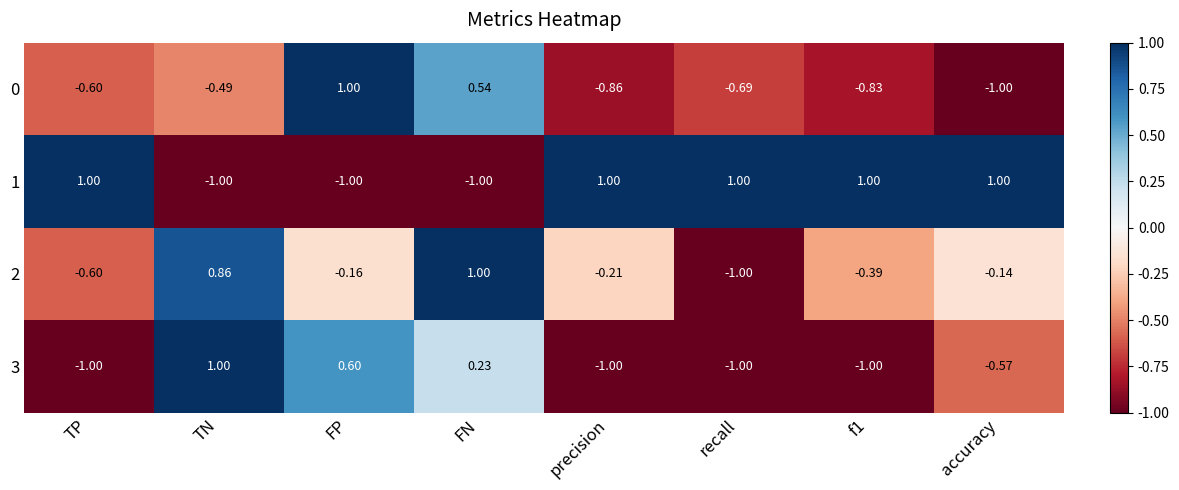

Where does the 0 series first go above 0?

FP